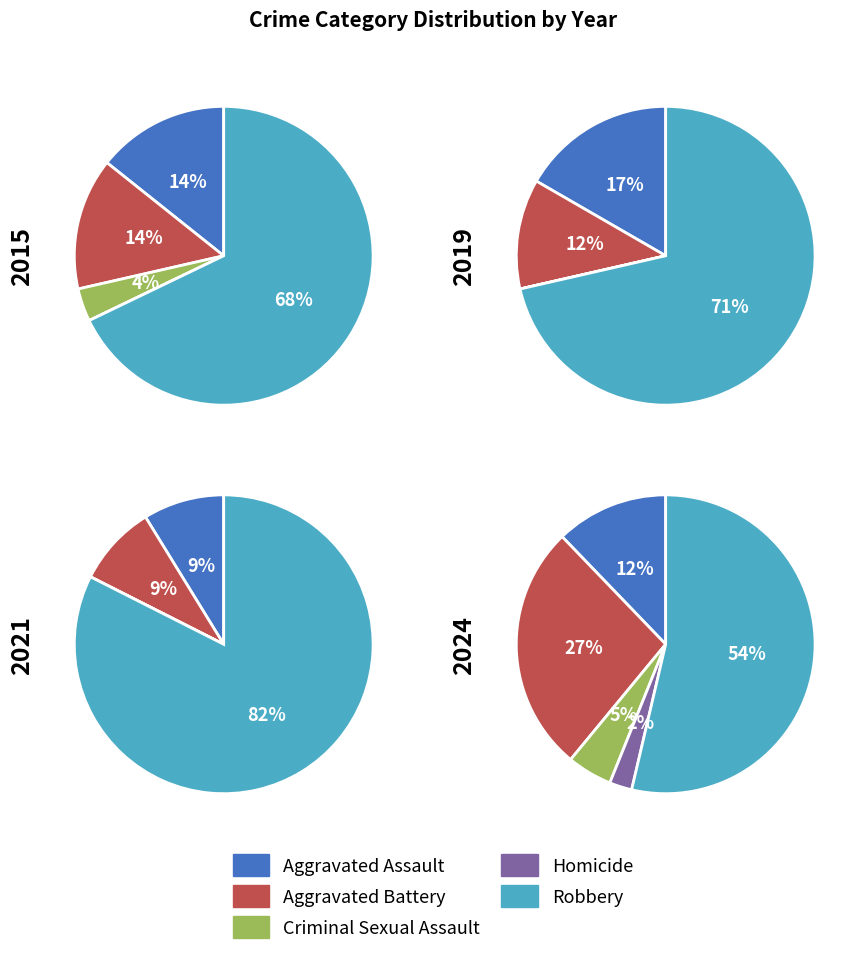

What is the change in value from Aggravated Battery to Criminal Sexual Assault?

-9